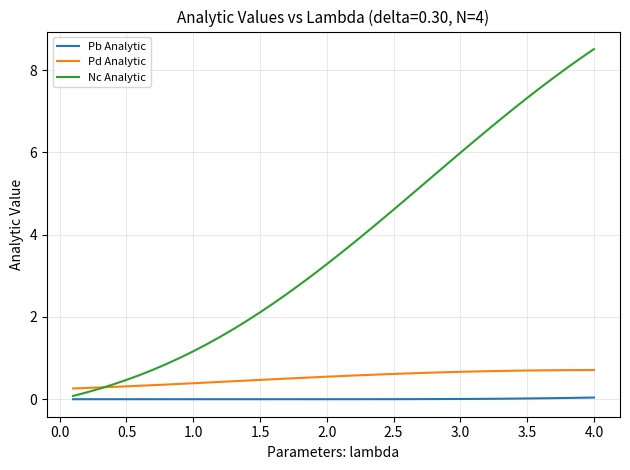

List the series in order of their peak value, lowest first.

Pb Analytic, Pd Analytic, Nc Analytic